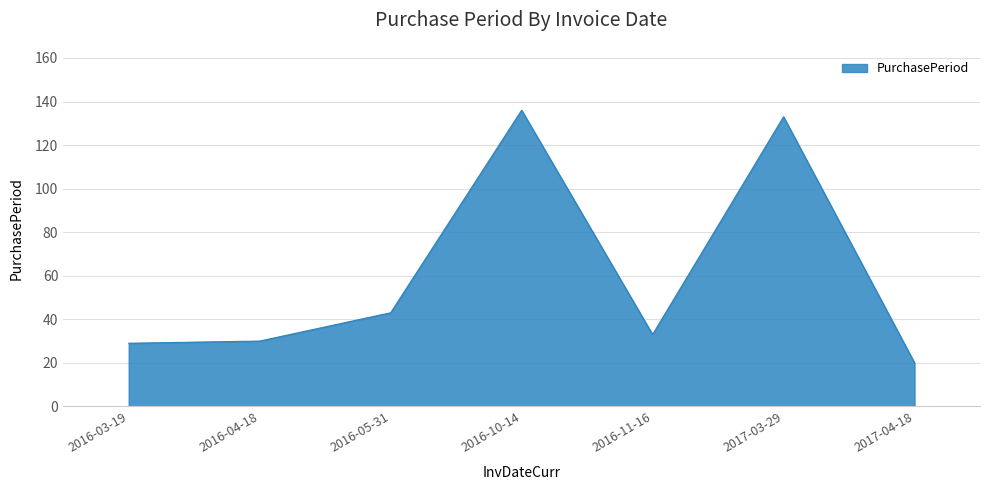

Does the chart have visible grid lines?

Yes